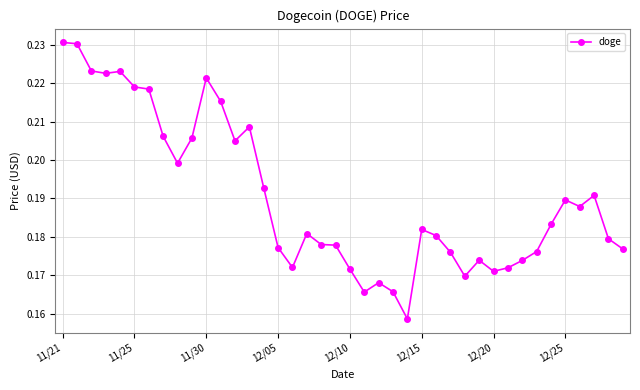

What is the sum of all values?

7.6